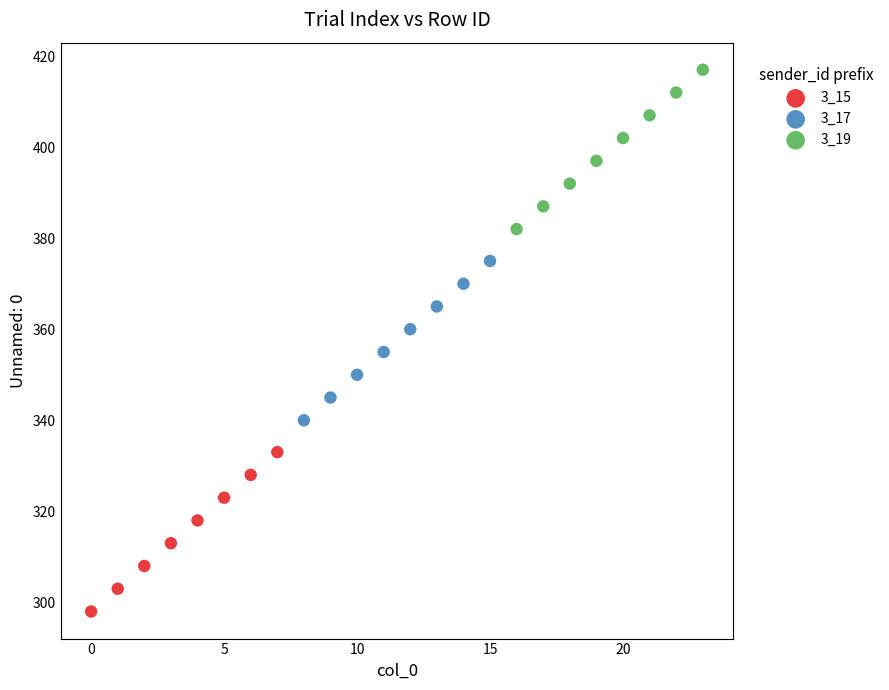

Which series contains the highest Y value?

3_19